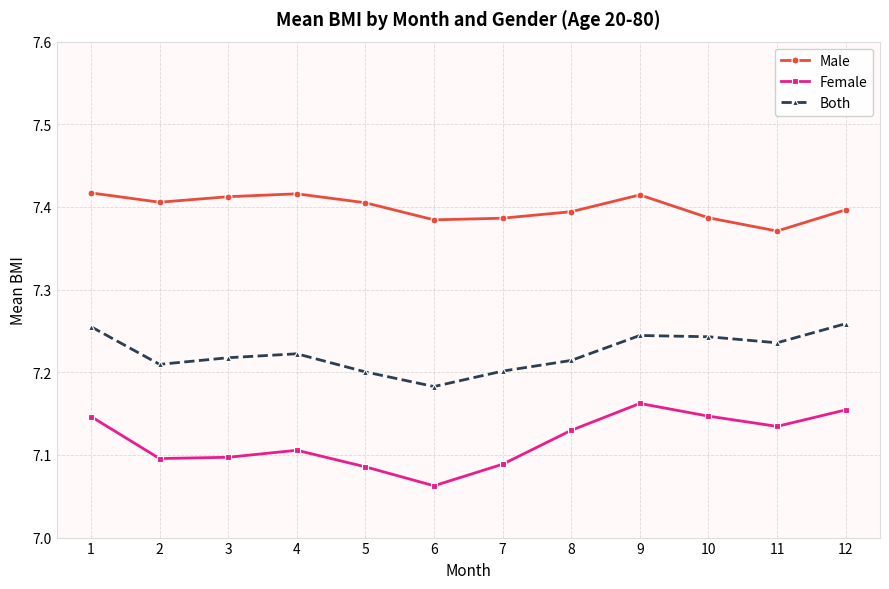

The Both series shows 4.6 at 10. True or false?

False